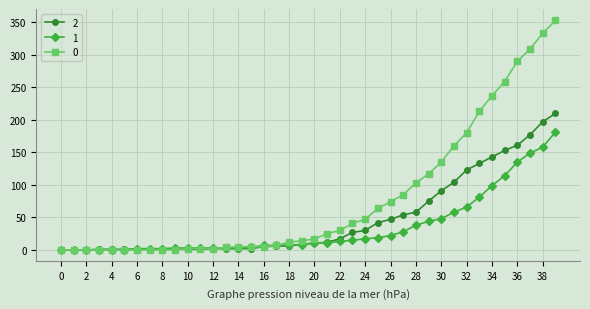

List the series in order of their peak value, lowest first.

1, 2, 0